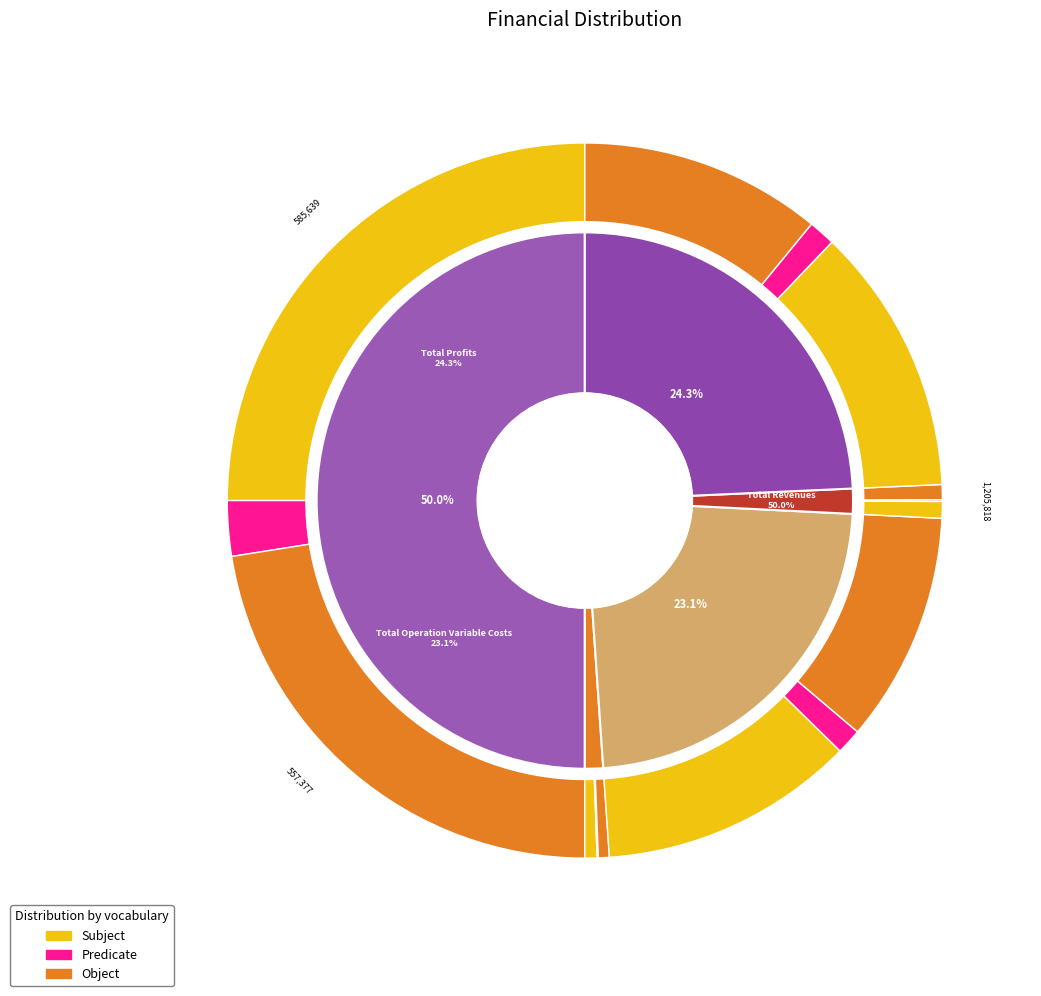

The Total Operation Fixed Costs slice represents 12% of the pie. True or false?

False